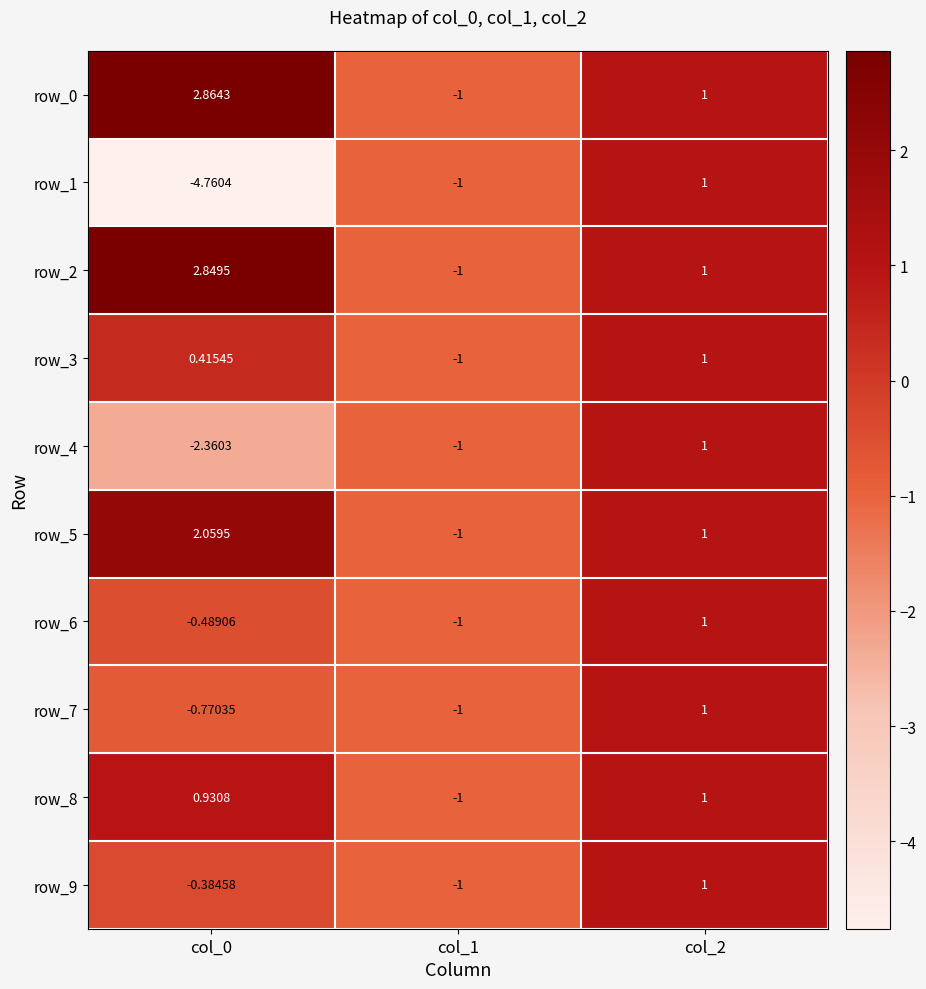

True or false: row_9 has a value of -0.4 at col_1.

False